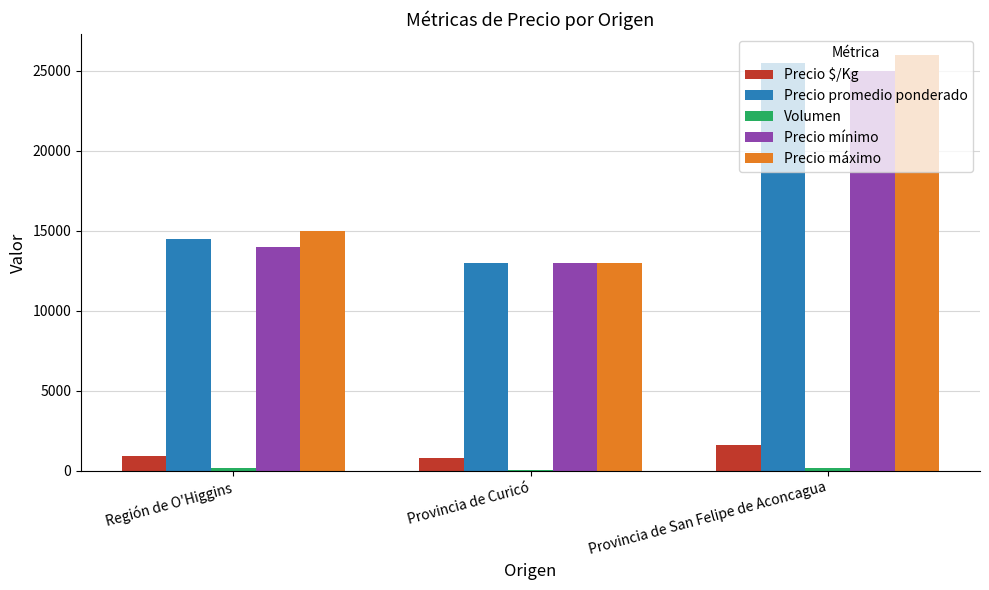

Which category has the highest value in the Precio máximo series?

Provincia de San Felipe de Aconcagua